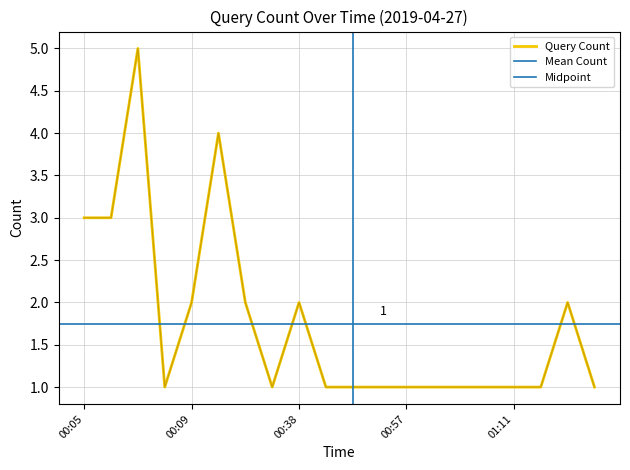

List the labels in order of value, smallest first.

00:08, 00:17, 00:40, 00:48, 00:50, 00:57, 00:58, 01:00, 01:07, 01:11, 01:20, 01:40, 00:09, 00:11, 00:38, 01:21, 00:05, 00:06, 00:10, 00:07